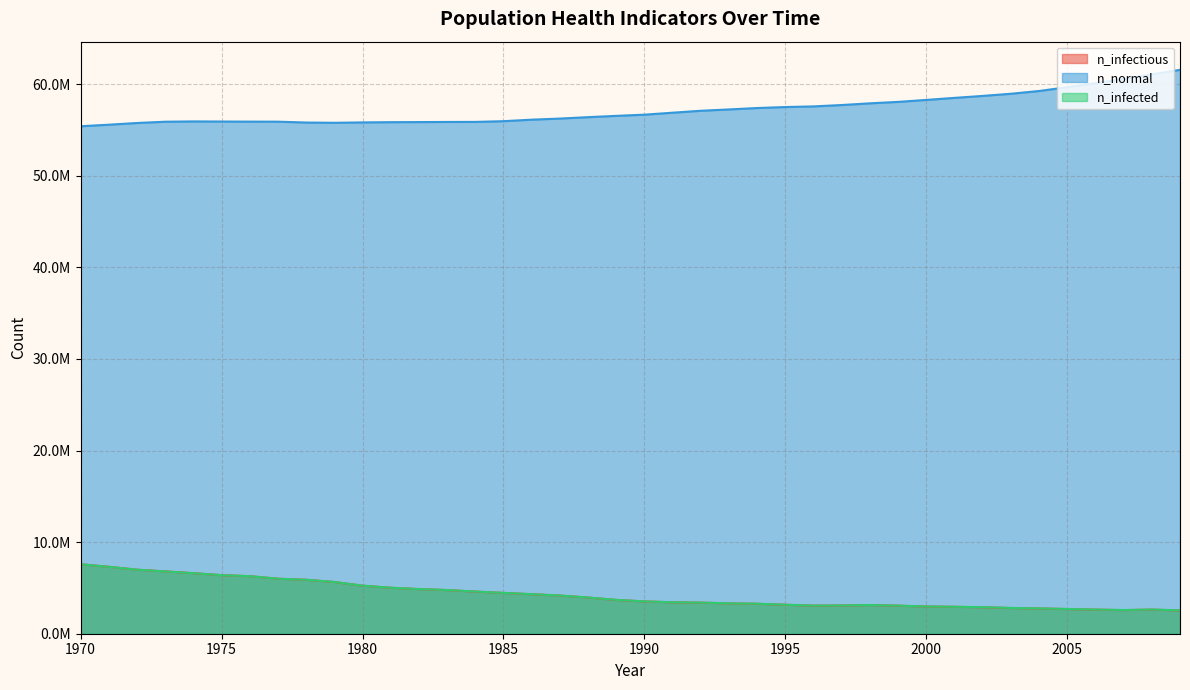

Is it true that n_infectious equals 3392581.2 at 1992?

True